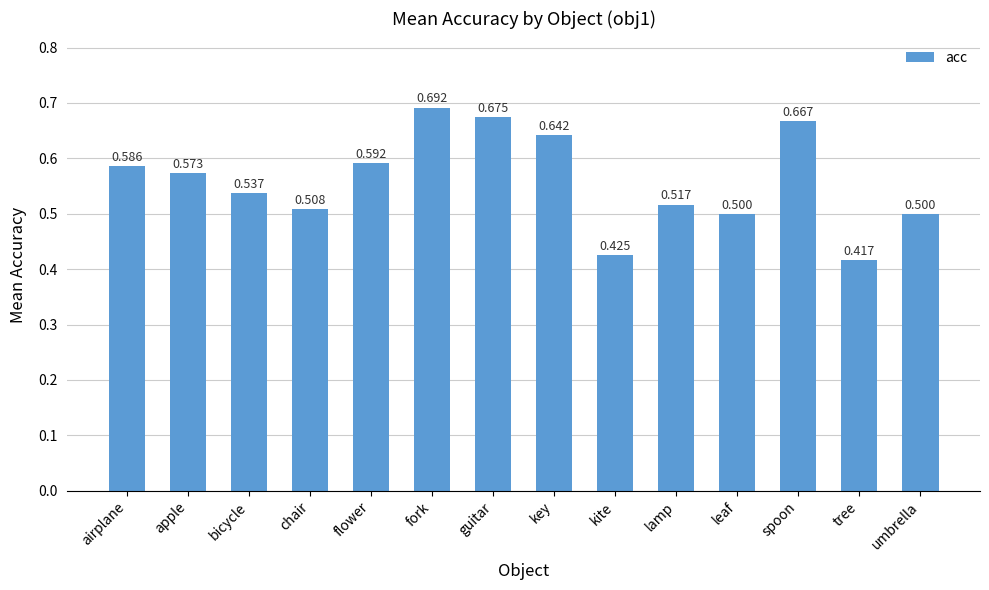

At which label is the value closest to 0?

tree